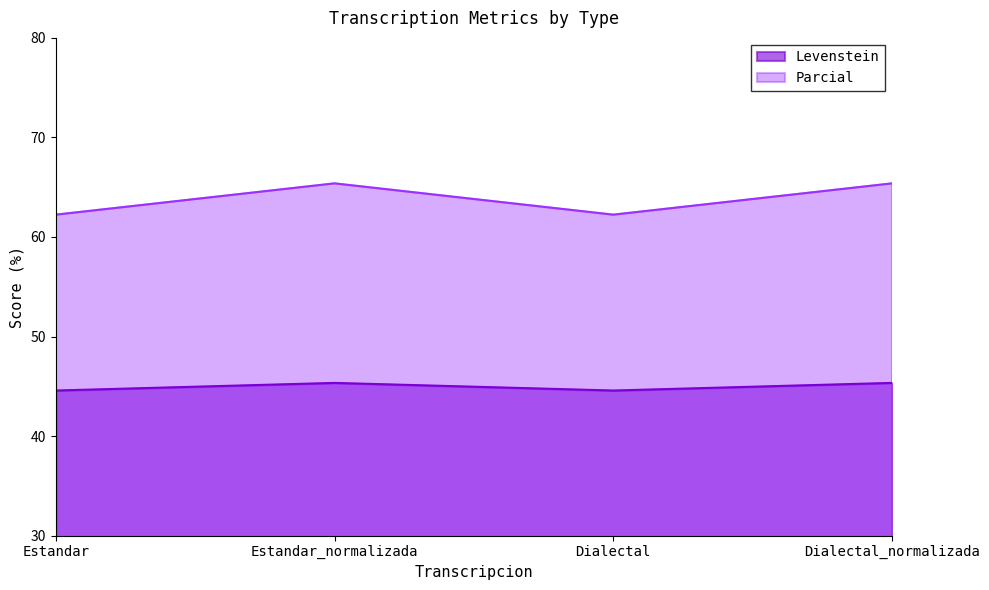

Which series has the largest total across all categories?

Parcial